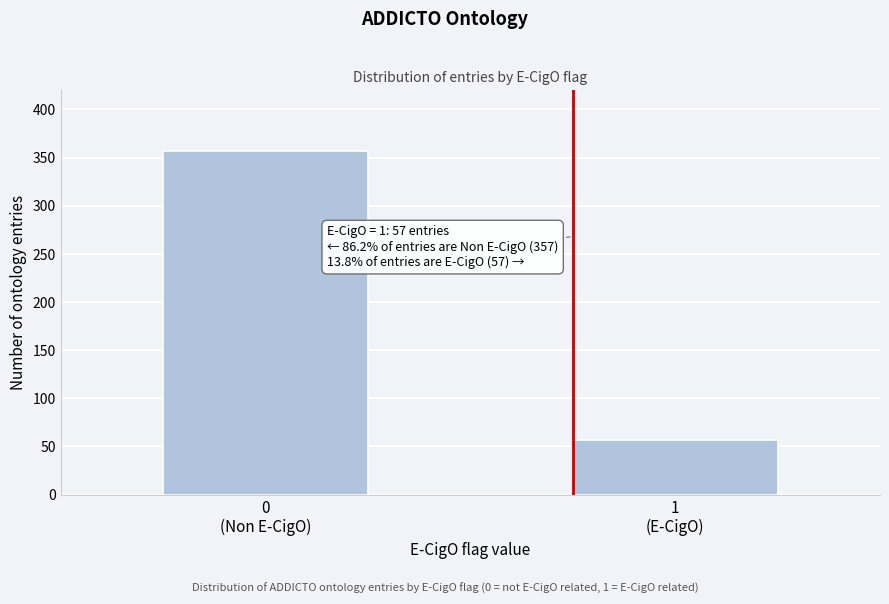

Reading right to left, extract all data points from this chart.

57	357